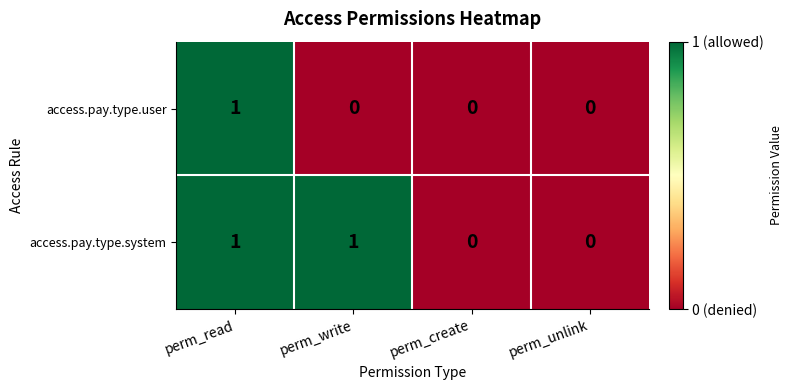

The access.pay.type.user series shows 1 at perm_write. True or false?

False